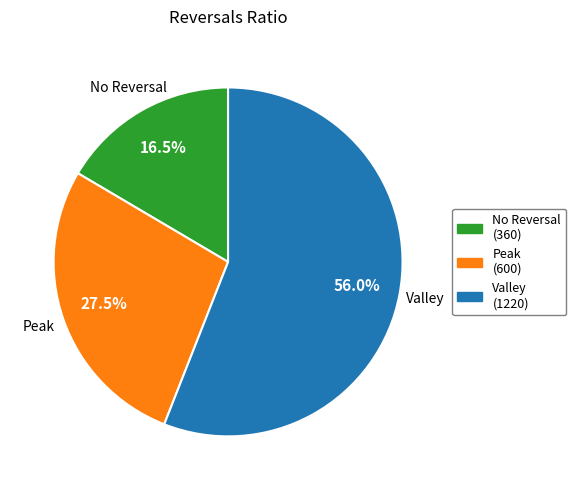

What is the largest slice in the pie chart?

Valley